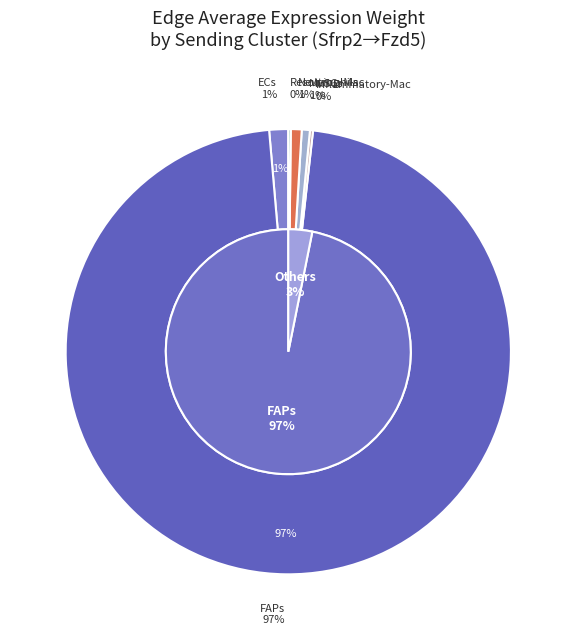

True or false: MuSCs accounts for 11% of the total.

False